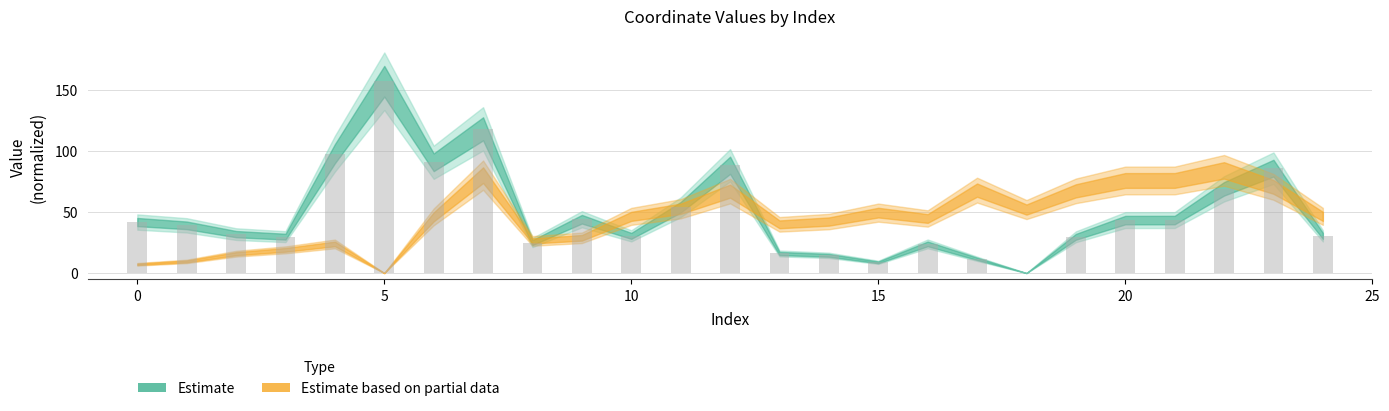

Are the bars horizontal?

No